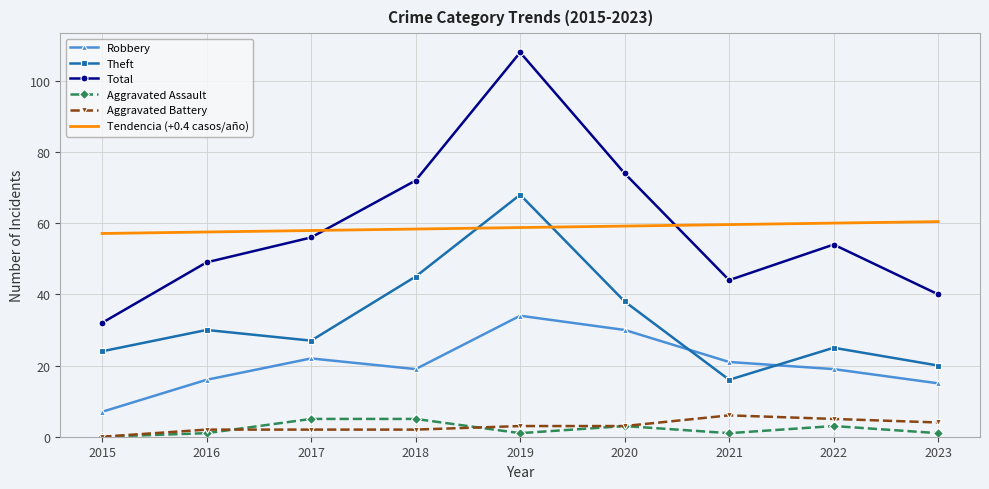

Is the value of Total at 2020 greater than the value of Aggravated Assault at 2020?

Yes